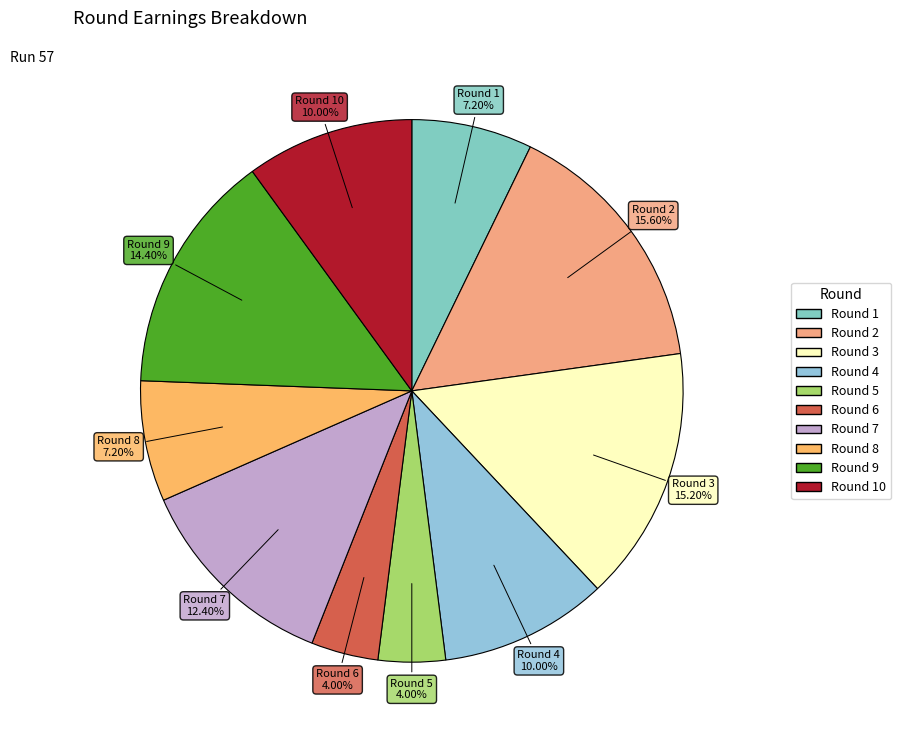

How many slices are in this pie chart?

10